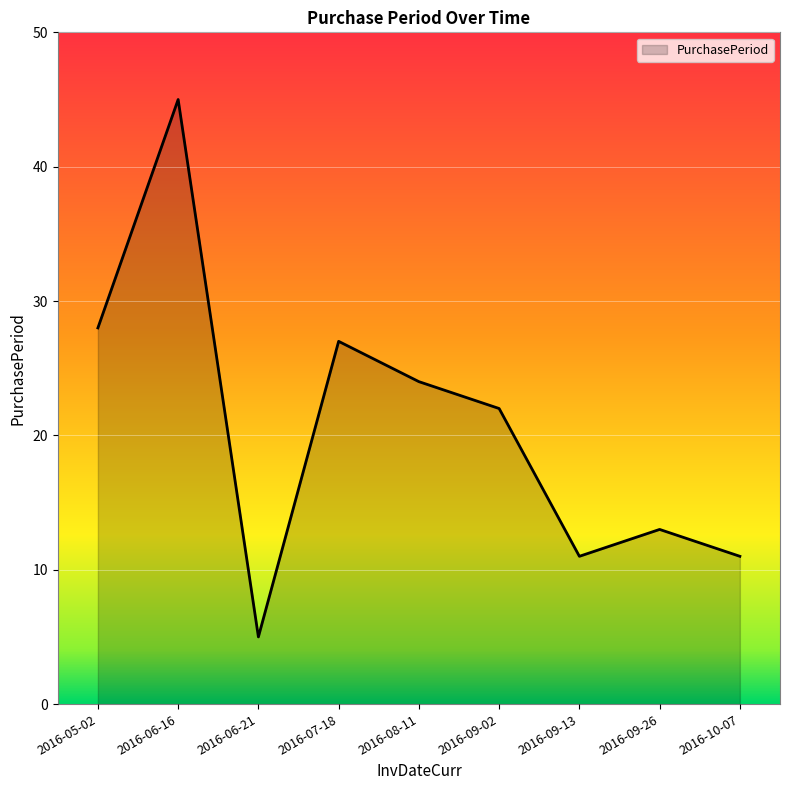

How many series are shown in this chart?

1